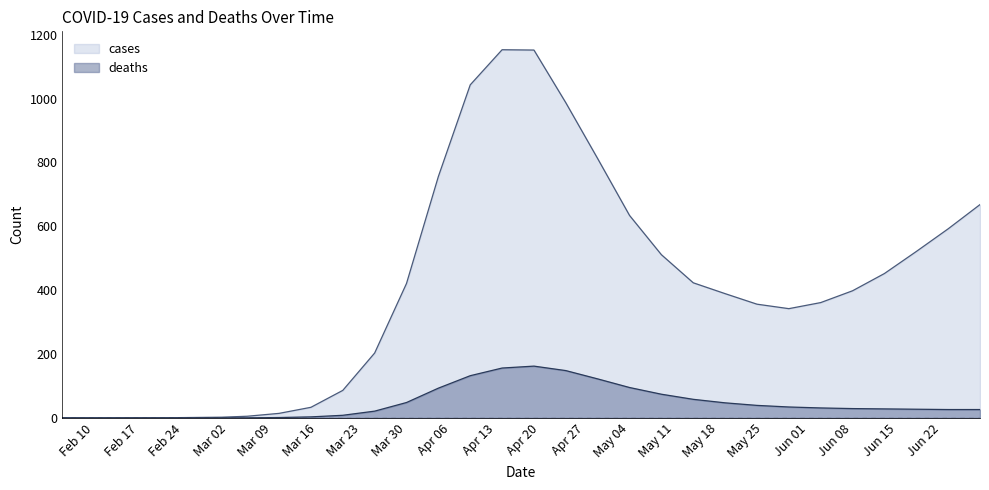

Read the cases value at 2020-06-03.

361